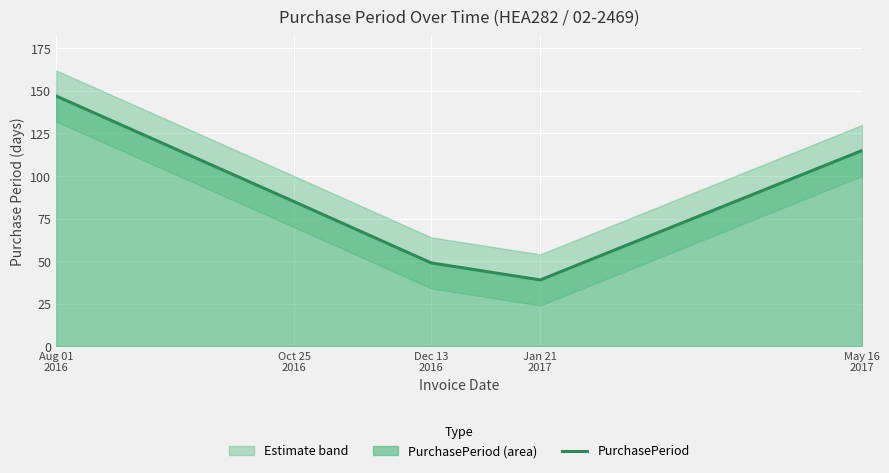

What value does the data have at Aug 01
2016?

147